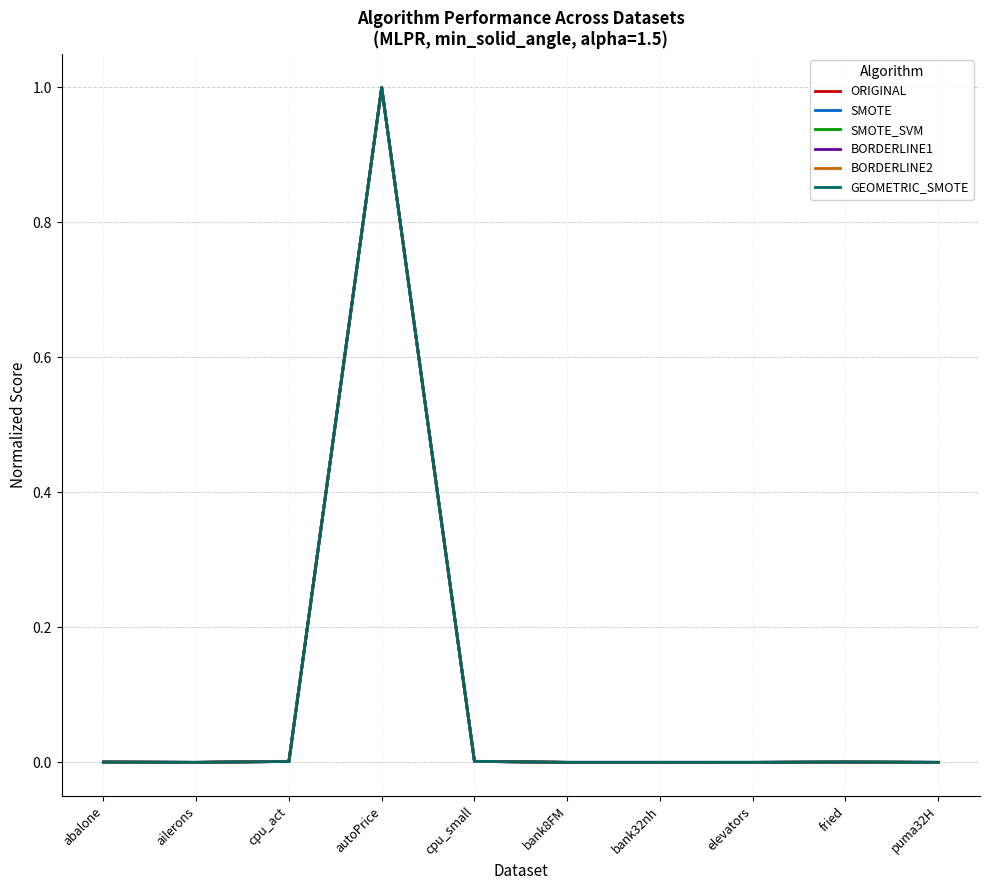

The ORIGINAL series shows 0.0 at bank32nh. True or false?

True